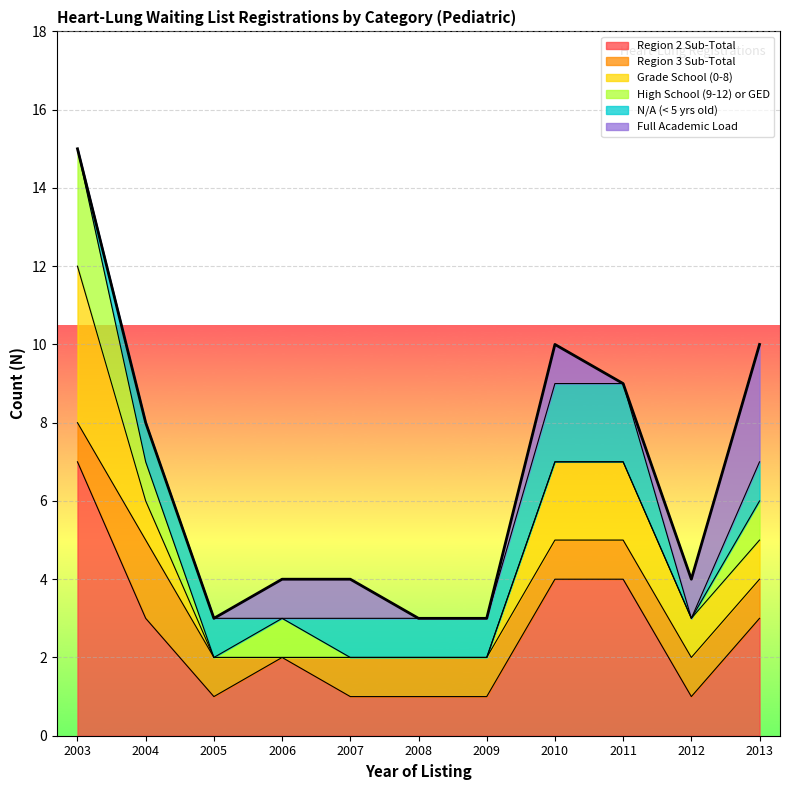

Count the number of data series in this chart.

6